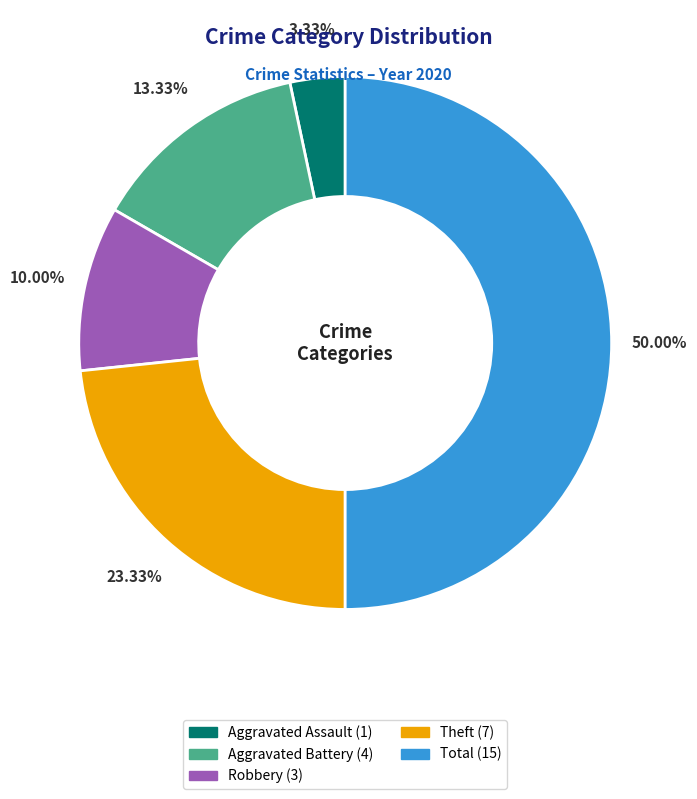

Which slice is the largest?

Total